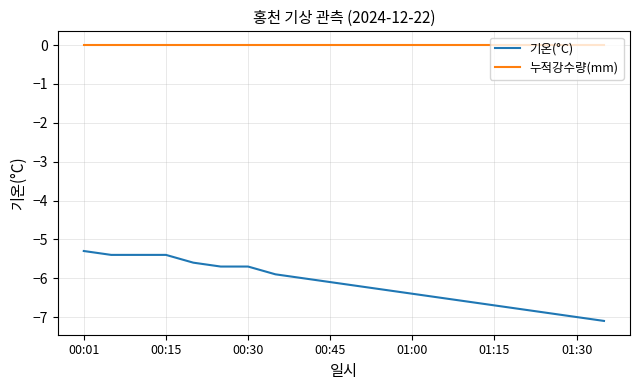

Which series has the widest spread of values?

기온(°C)